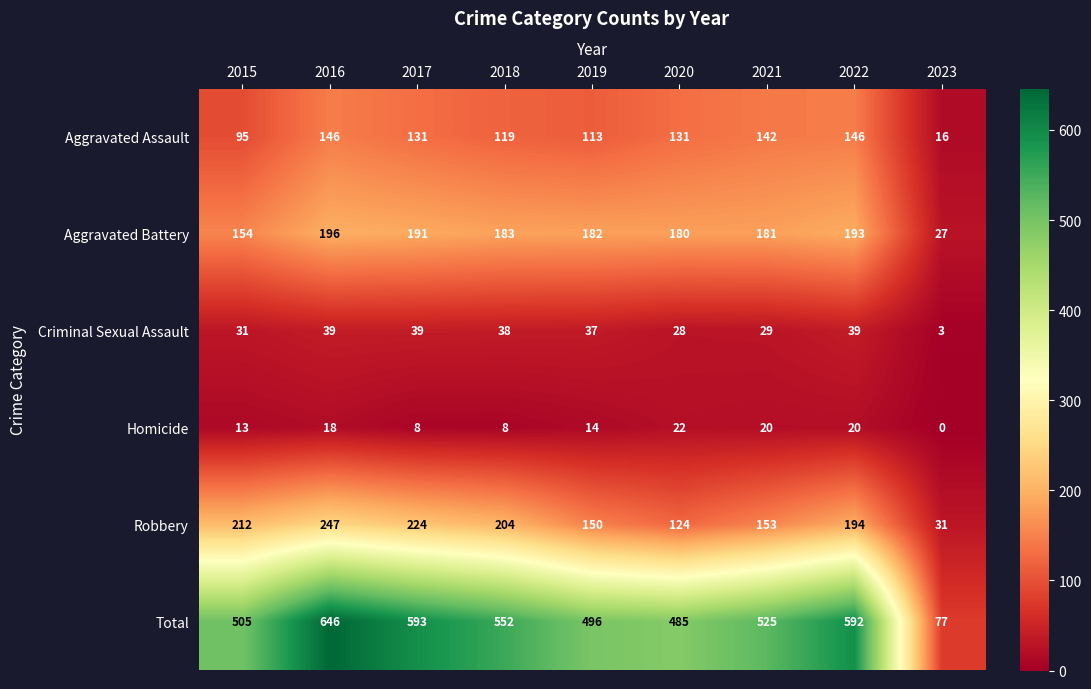

The value of Homicide at 2022 is 20. True or false?

True